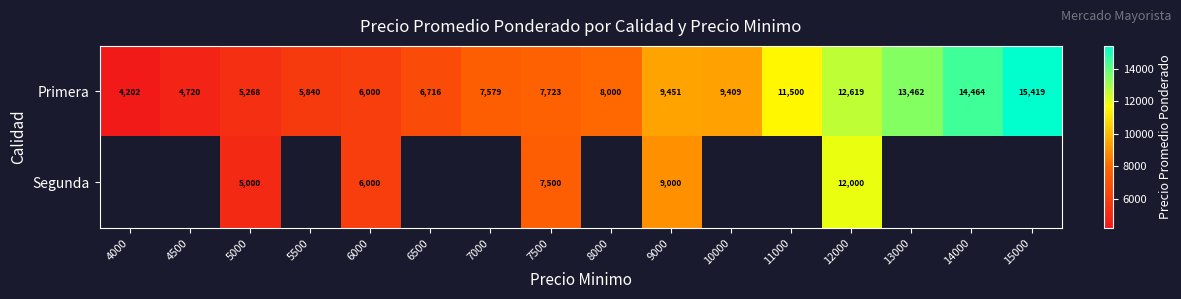

List the labels in order of Primera value, largest first.

15000, 14000, 13000, 12000, 11000, 9000, 10000, 8000, 7500, 7000, 6500, 6000, 5500, 5000, 4500, 4000